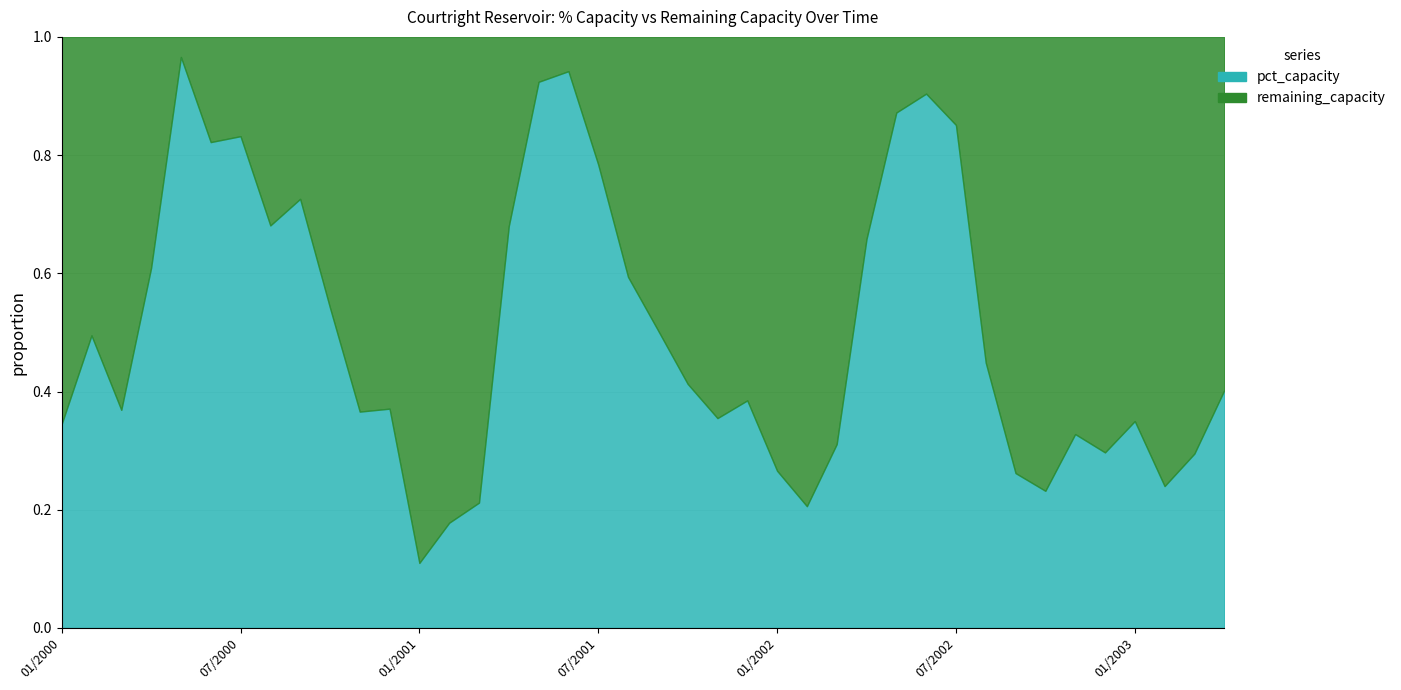

Read the pct_capacity value at 01/2003.

35.0